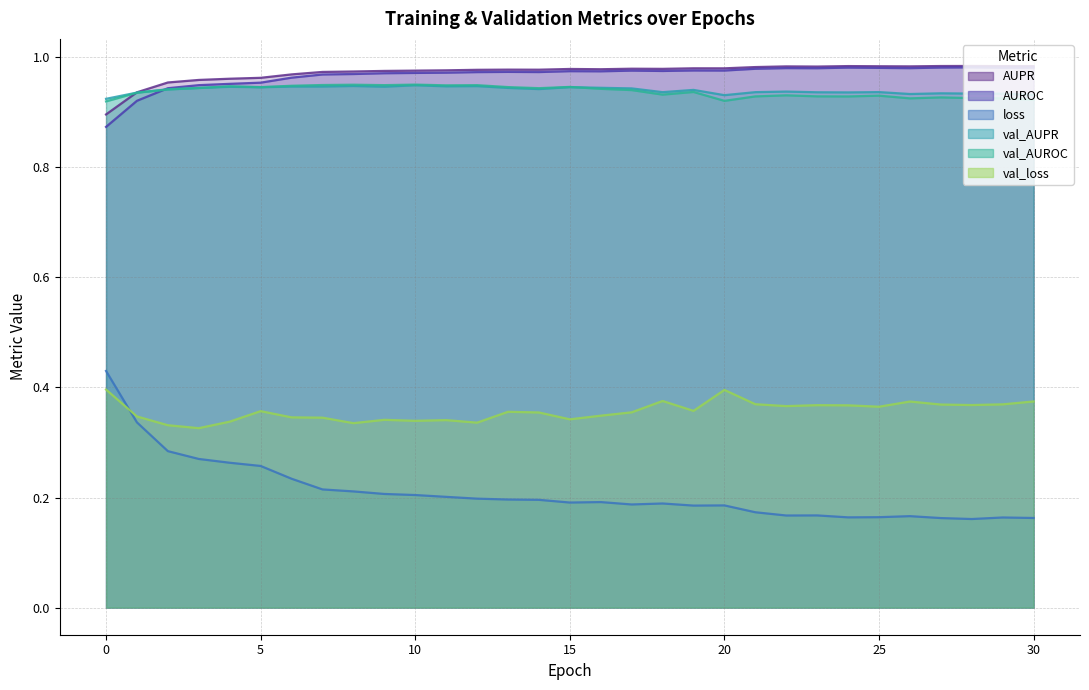

How many series are shown in this chart?

6